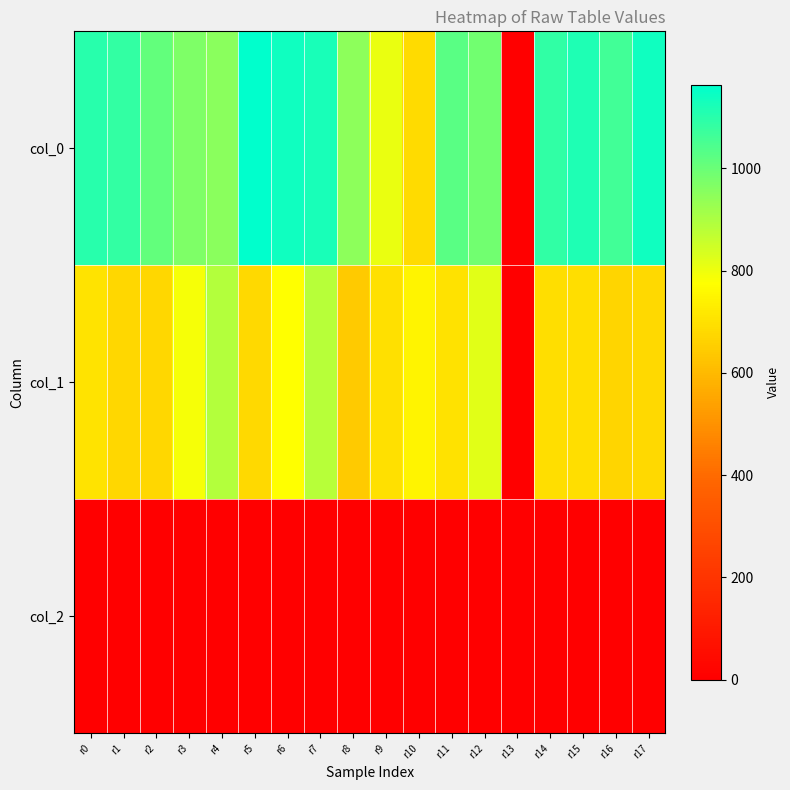

Reading left to right, list all the values displayed in this chart.

col_0: r0=1103.3	r1=1083.3	r2=1010.0	r3=970.0	r4=950.0	r5=1163.3	r6=1136.7	r7=1126.7	r8=946.7	r9=806.7	r10=683.3	r11=1023.3	r12=986.7	r13=0.0	r14=1090.0	r15=1116.7	r16=1063.3	r17=1140.0
col_1: r0=708.8	r1=675.0	r2=675.0	r3=789.8	r4=887.6	r5=678.4	r6=776.2	r7=884.2	r8=644.6	r9=698.6	r10=749.2	r11=702.0	r12=820.1	r13=0.0	r14=691.9	r15=695.2	r16=671.6	r17=678.4
col_2: r0=2.0	r1=2.0	r2=2.0	r3=2.0	r4=2.0	r5=2.0	r6=2.0	r7=2.0	r8=2.0	r9=2.0	r10=2.0	r11=2.0	r12=2.0	r13=0.0	r14=2.0	r15=2.0	r16=2.0	r17=2.0